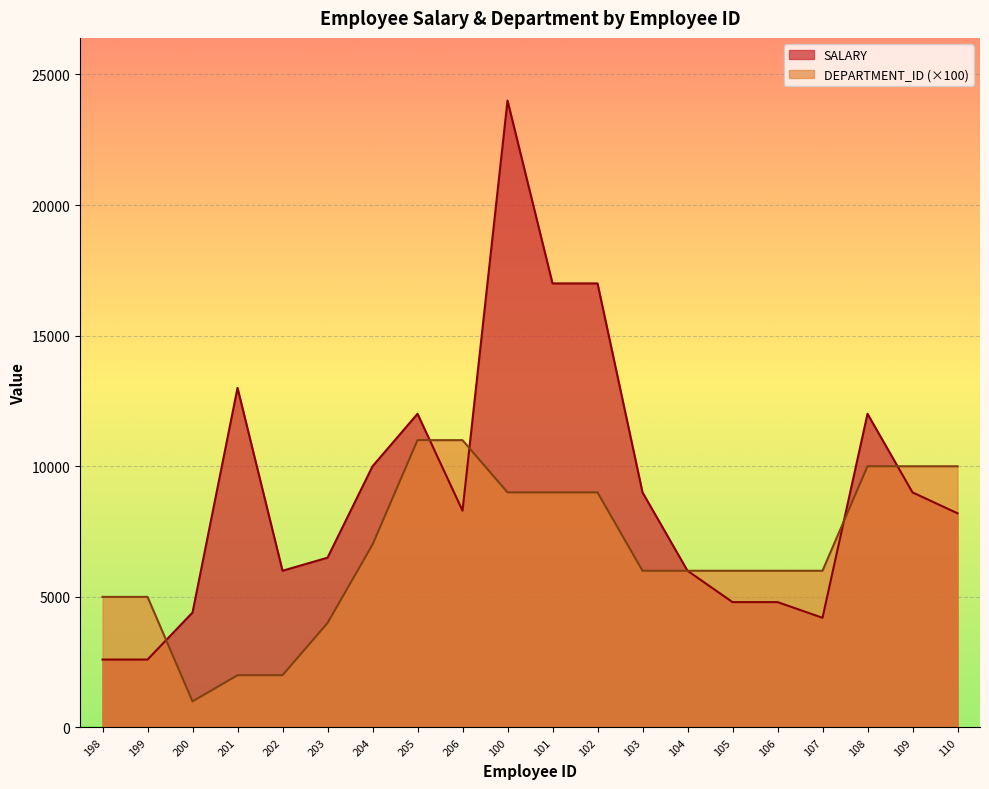

True or false: DEPARTMENT_ID has a value of 14446 at 102.

False